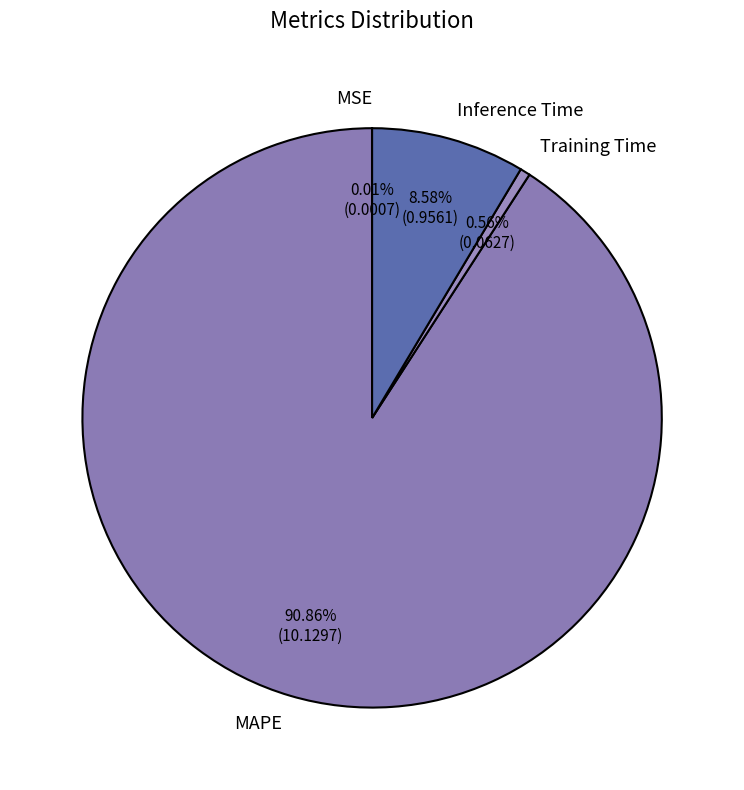

To the nearest percent, what is the average slice percentage?

25%